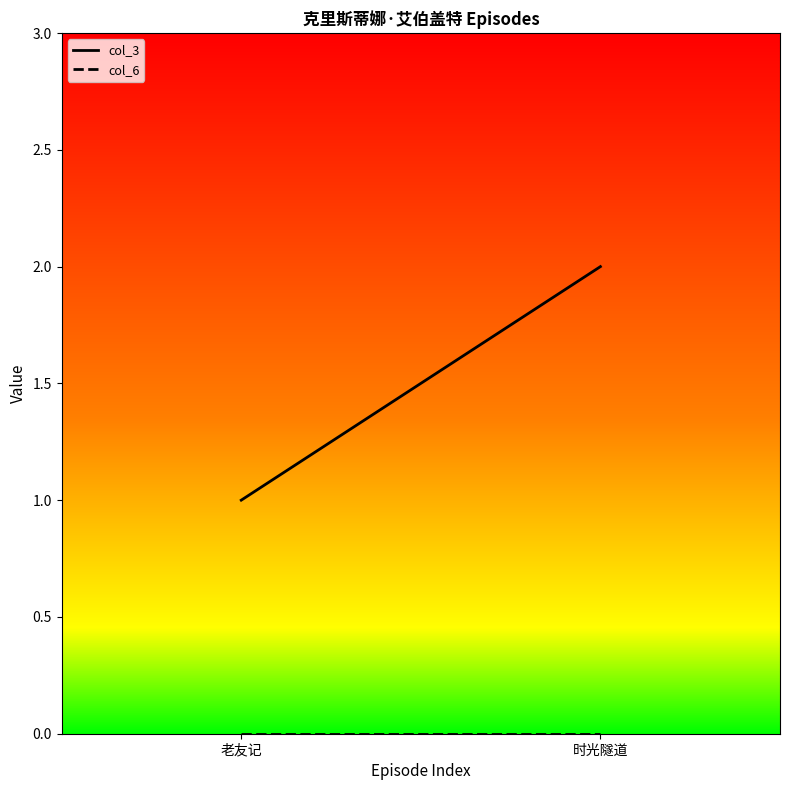

Which series has the largest total across all categories?

col_3